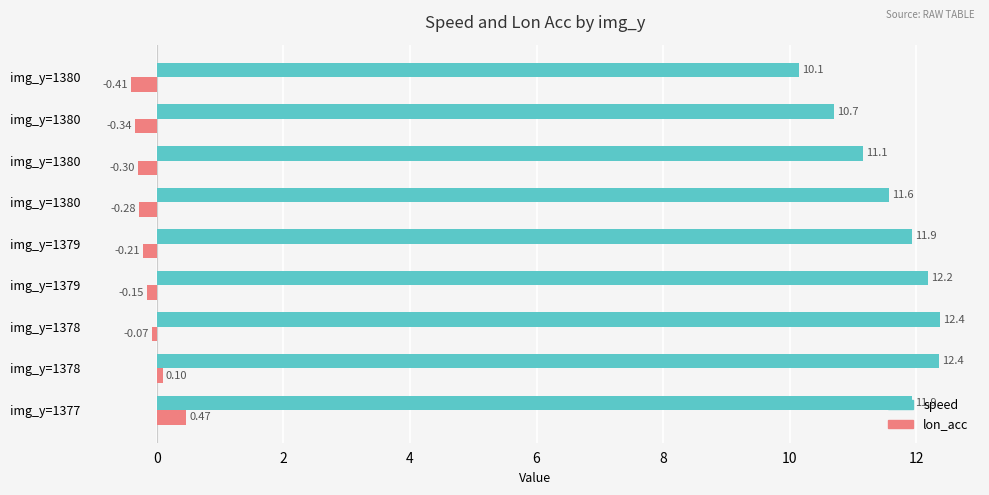

What are all the series names shown in the legend?

speed, lon_acc